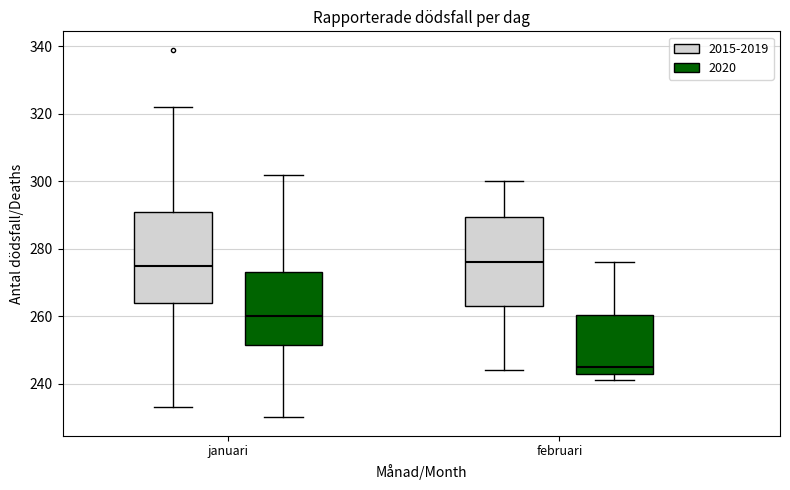

Reading left to right, read every box against the y-axis: the position of its median line, the range the box covers, and the ends of its whiskers. The values are not printed on the chart, so give them approximately, as read against the axis.

januari (2015-2019): median 276, box 264 to 292, whiskers 234 to 322
januari (2020): median 260, box 252 to 274, whiskers 230 to 302
februari (2015-2019): median 276, box 264 to 290, whiskers 244 to 300
februari (2020): median 246, box 244 to 260, whiskers 242 to 276